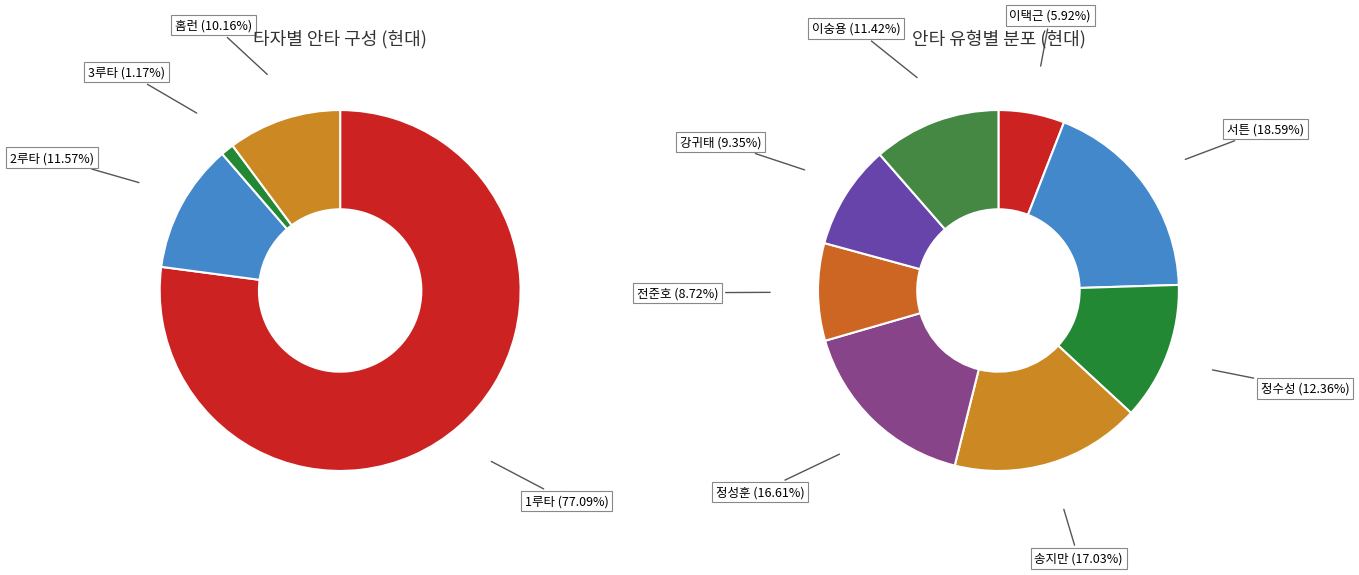

Does any single category account for the majority?

No